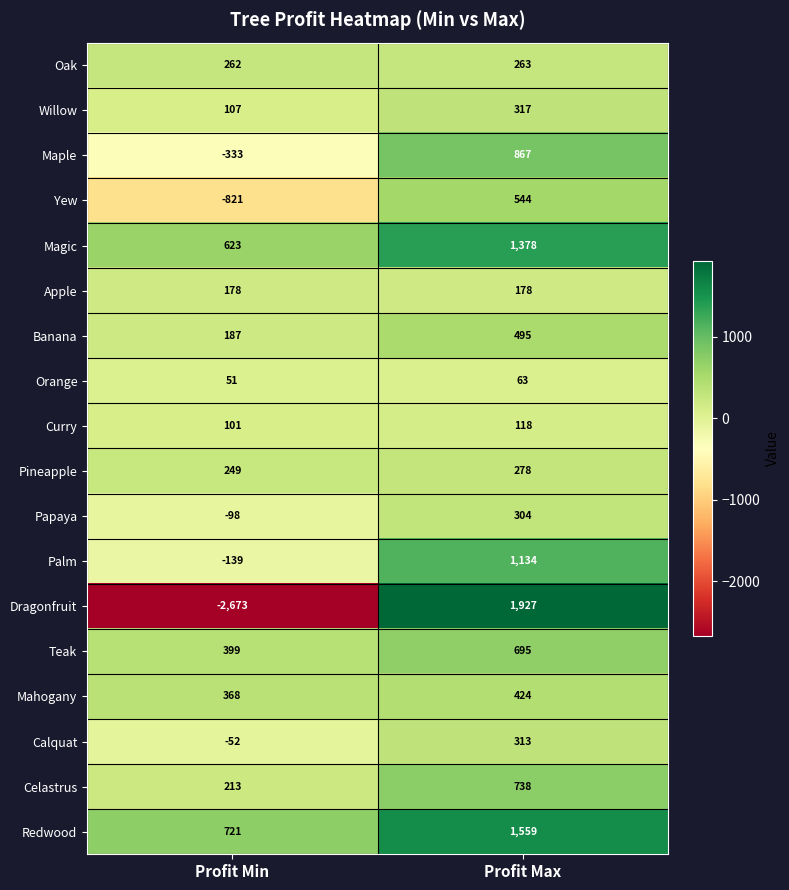

True or false: Banana has a value of 495 at Profit Max.

True